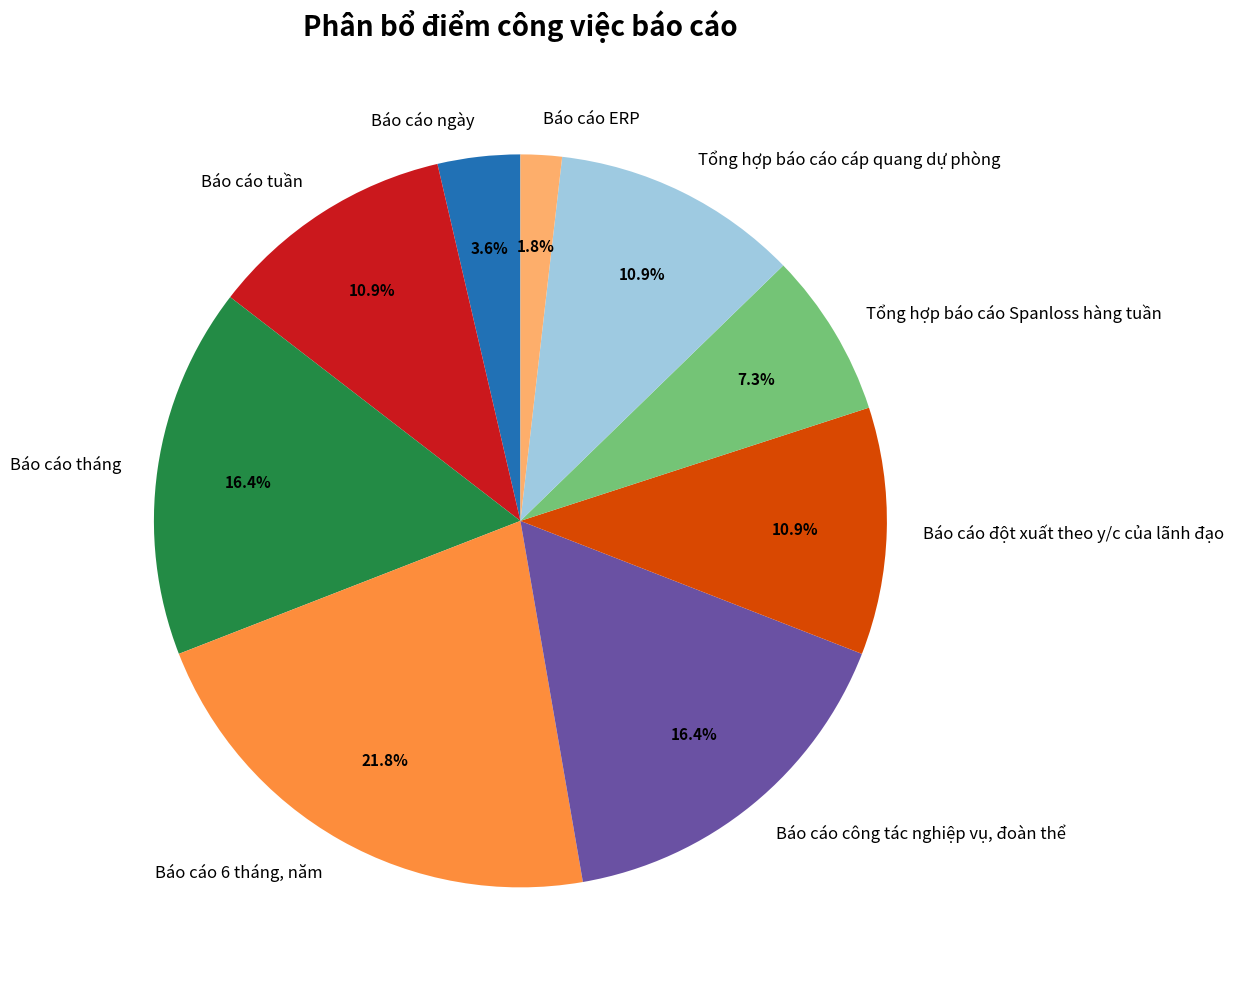

Count the number of slices in the pie.

9